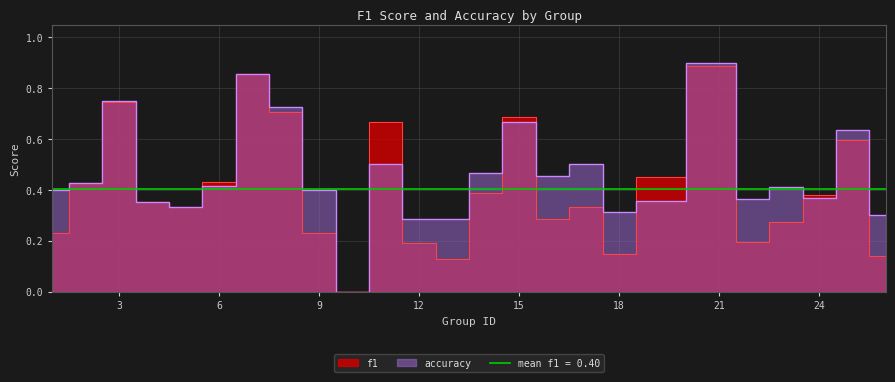

Which series changed the most between 3 and 25?

f1